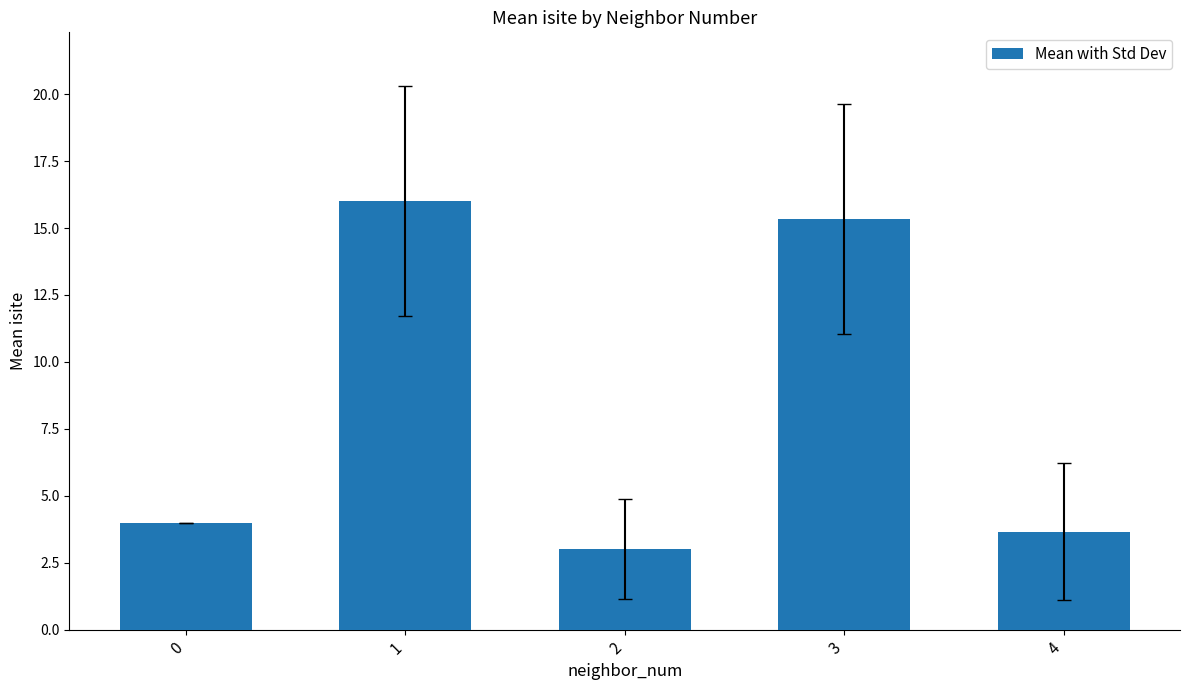

What is the change in value from 0 to 2?

-1.0